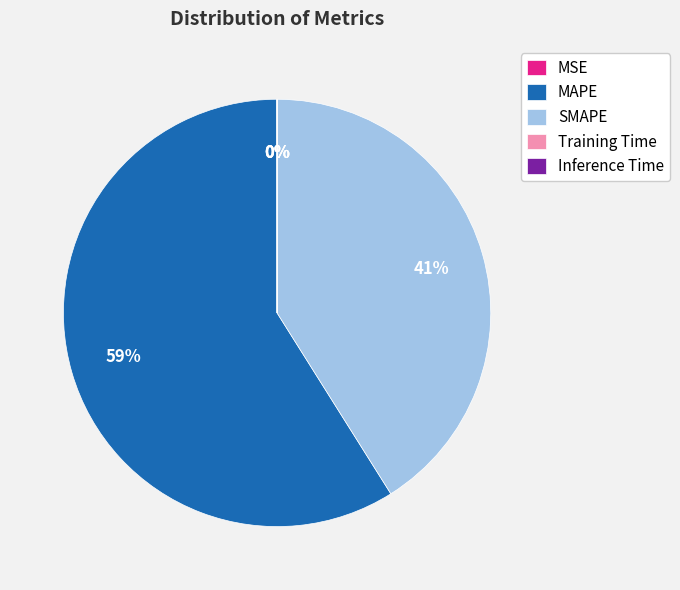

True or false: SMAPE accounts for 41% of the total.

True